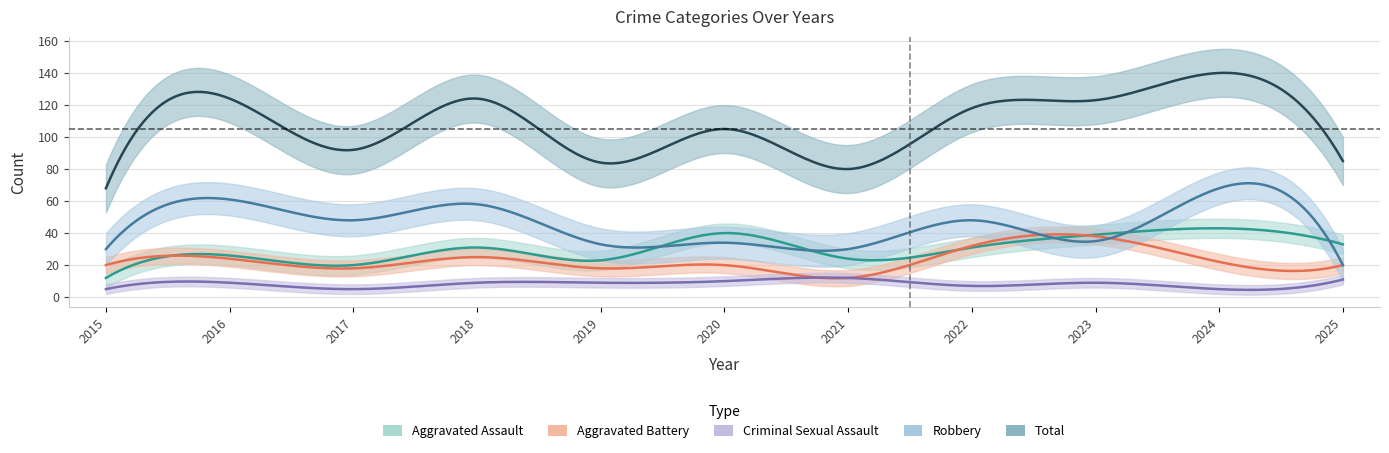

Where does the Total series first go above 105?

2016